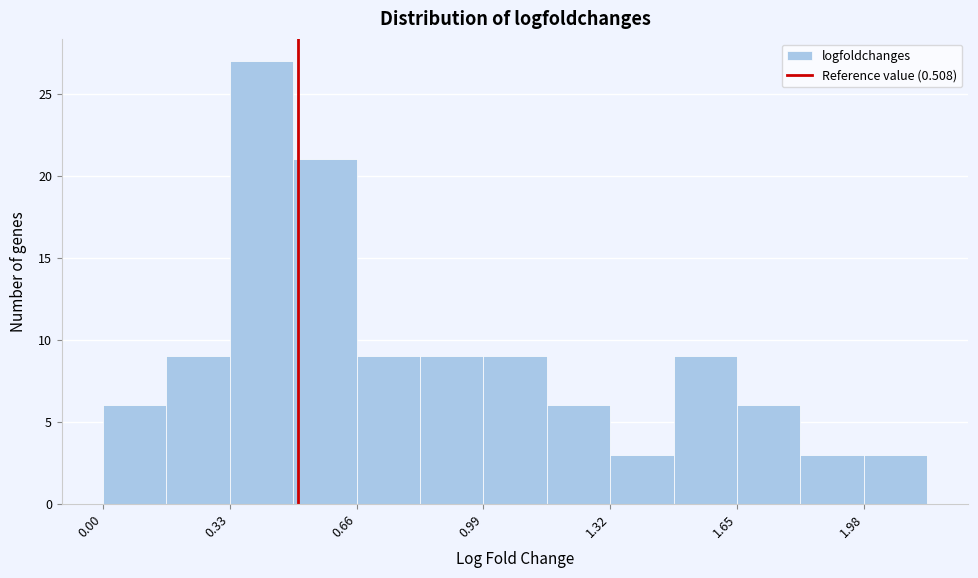

Read against the x-axis, roughly where is the centre of the tallest bar?

0.40